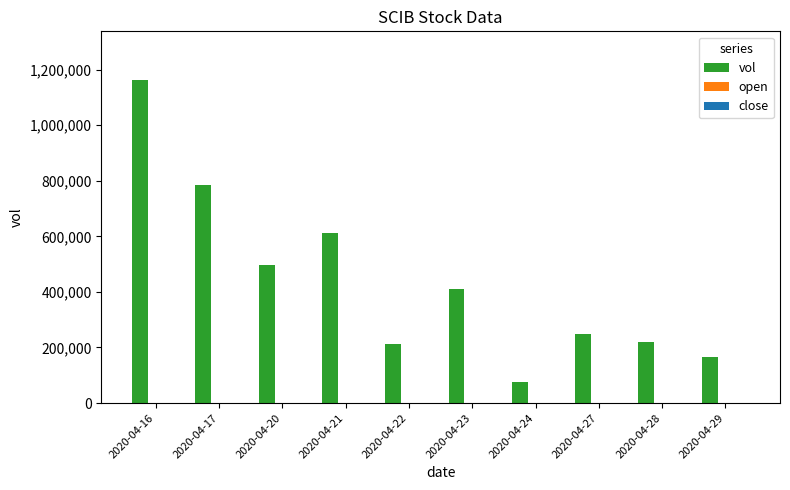

Count the number of categories in the chart.

10